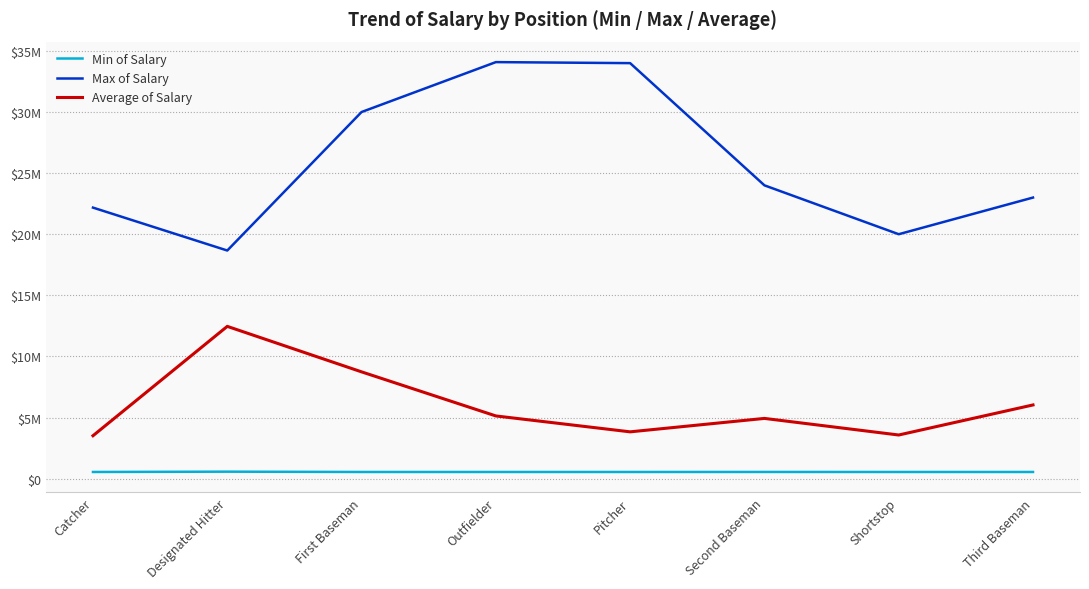

Is this an area chart (filled region under the line)?

No